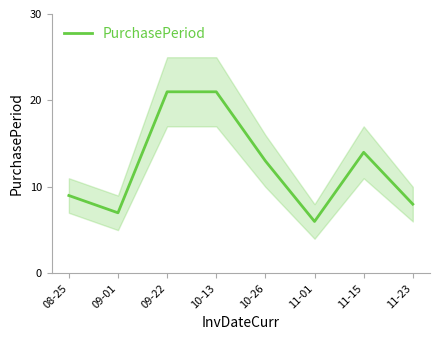

The value at 09-22 is 21. True or false?

True